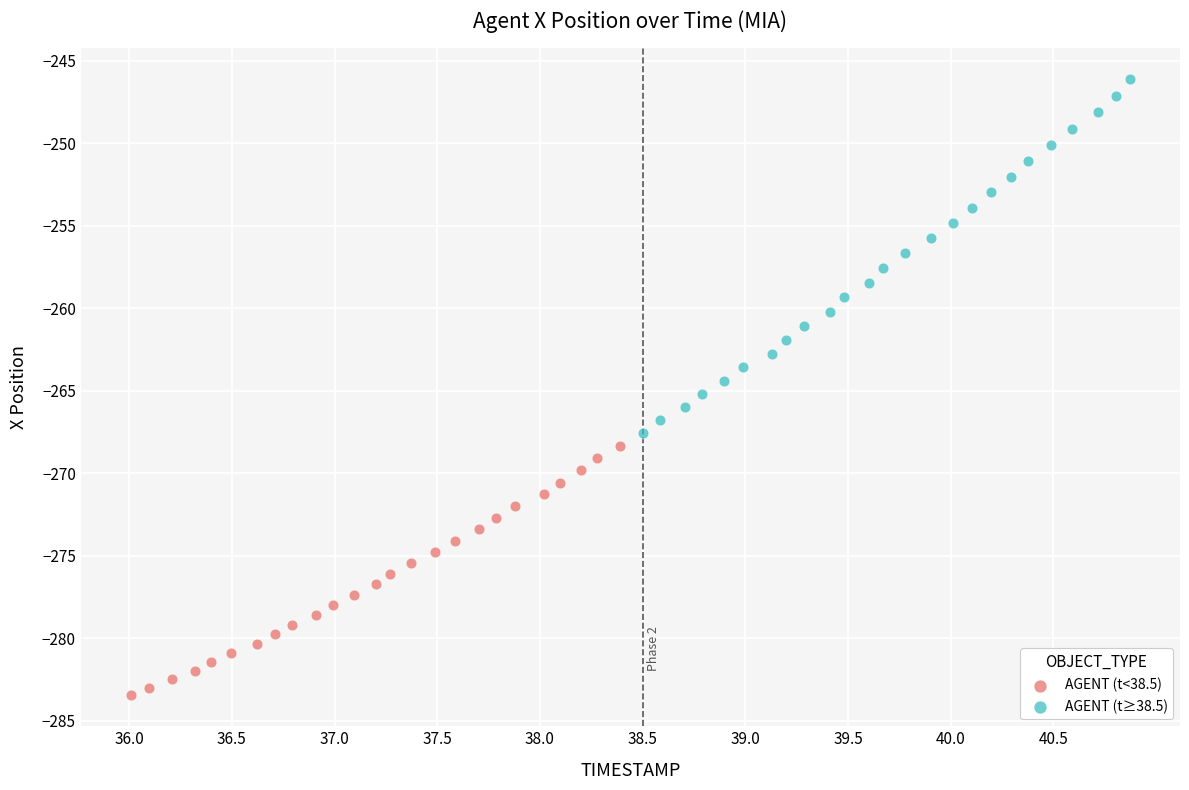

What are all the series names shown in the legend?

AGENT (t<38.5), AGENT (t≥38.5)